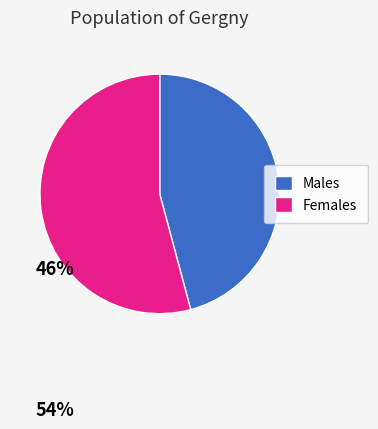

Which category has the biggest portion of the pie?

Females